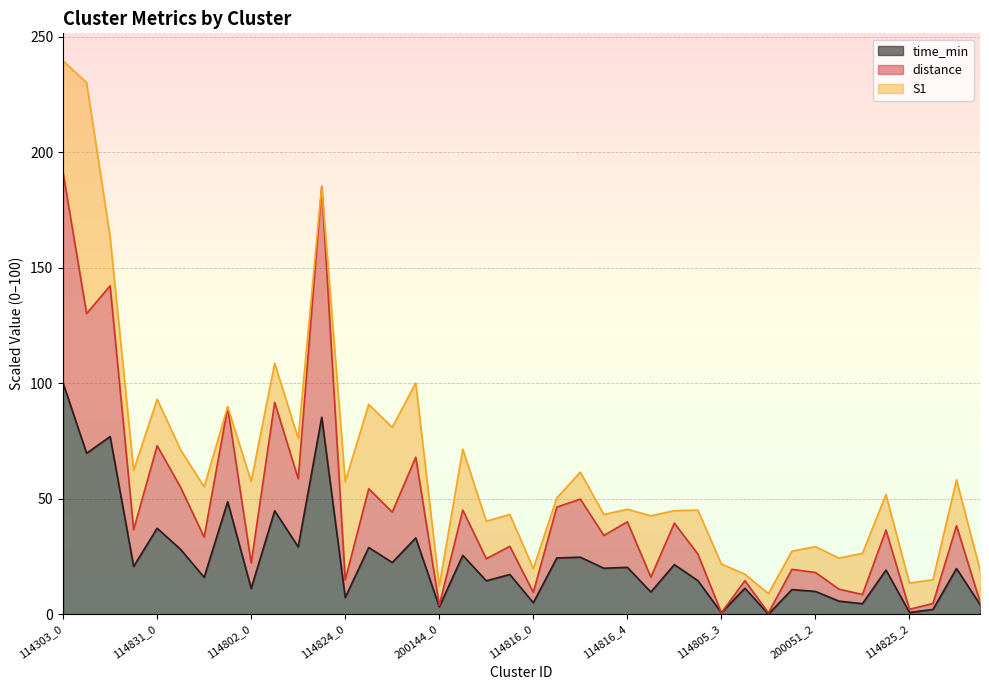

Which category has the highest value in the time_min series?

114303_0